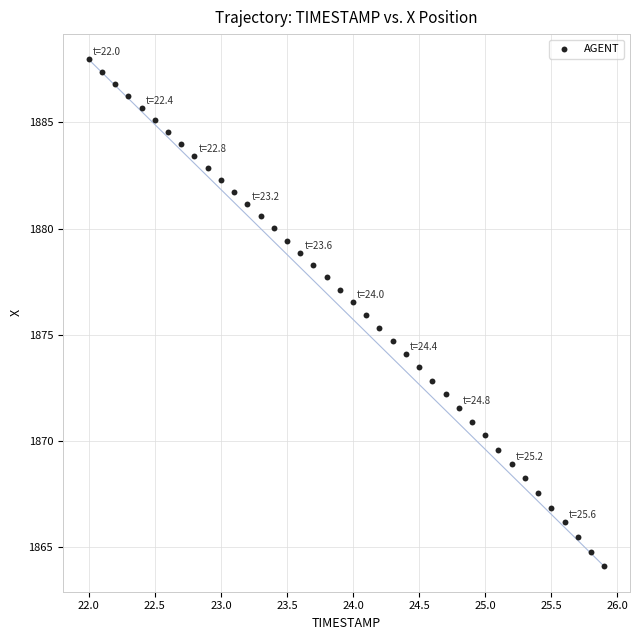

What is the range of Y values (max minus min)?

23.9